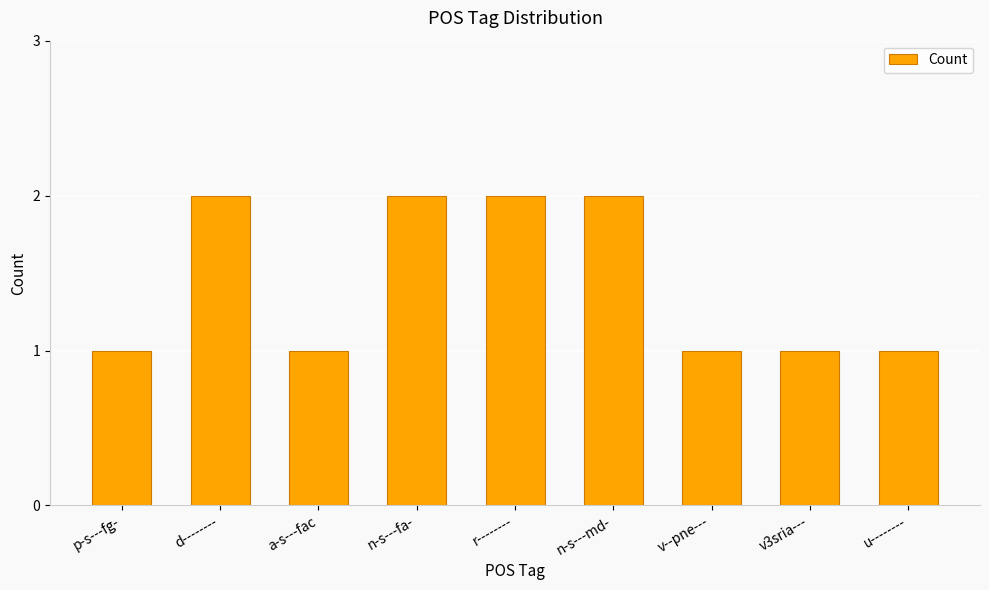

What is the label of the 4th bar from the right?

n-s---md-